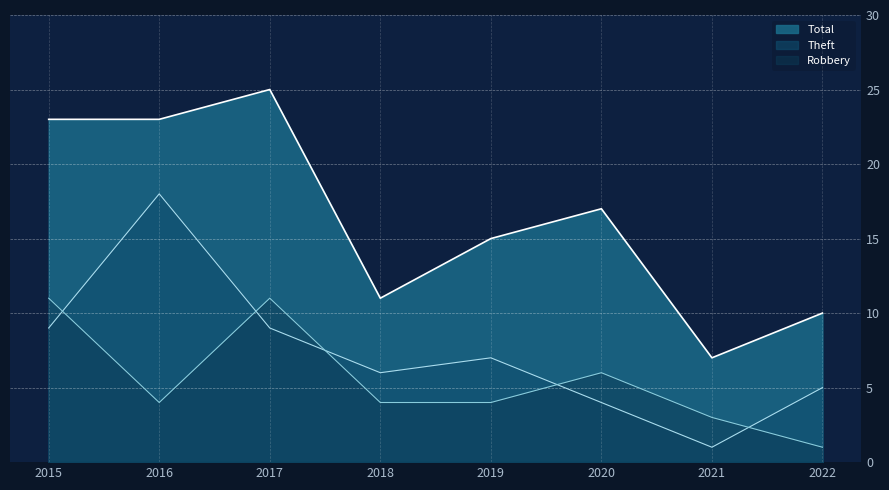

True or false: Total has a value of 8 at 2017.

False